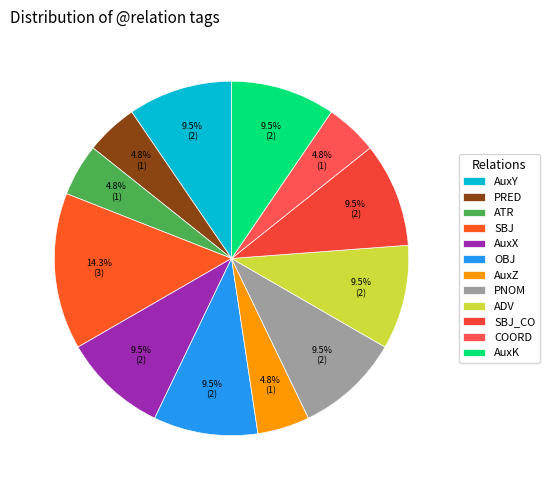

What portion of the pie excludes OBJ?

90.5%